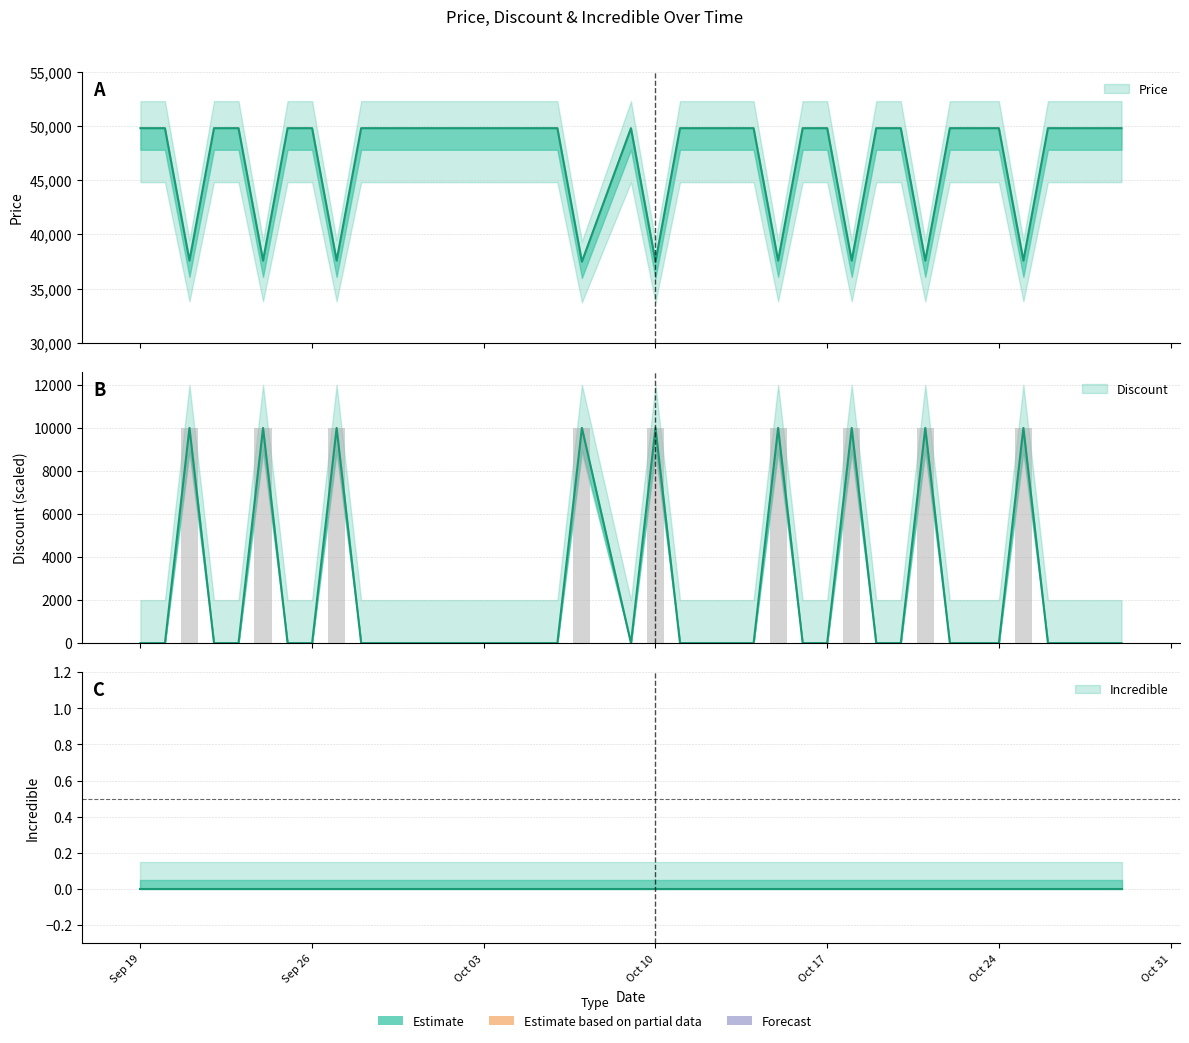

What is the difference between the Price values at 2023-10-23 and 2023-10-21?

12210